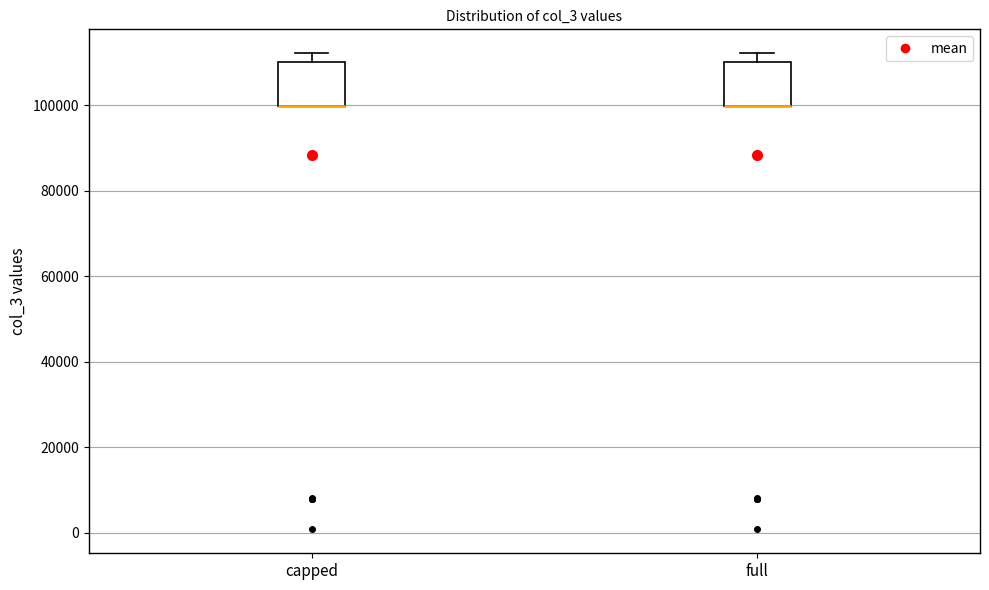

Reading left to right, transcribe this box plot: for each box, give where its median line is, the range the box spans, and where its two whiskers end, as read against the y-axis. The values are not printed on the chart, so give them approximately, as read against the axis.

capped: median 100000 (drawn on the box's lower edge), box 100000 to 110000, whiskers 100000 to 112000
full: median 100000 (drawn on the box's lower edge), box 100000 to 110000, whiskers 100000 to 112000